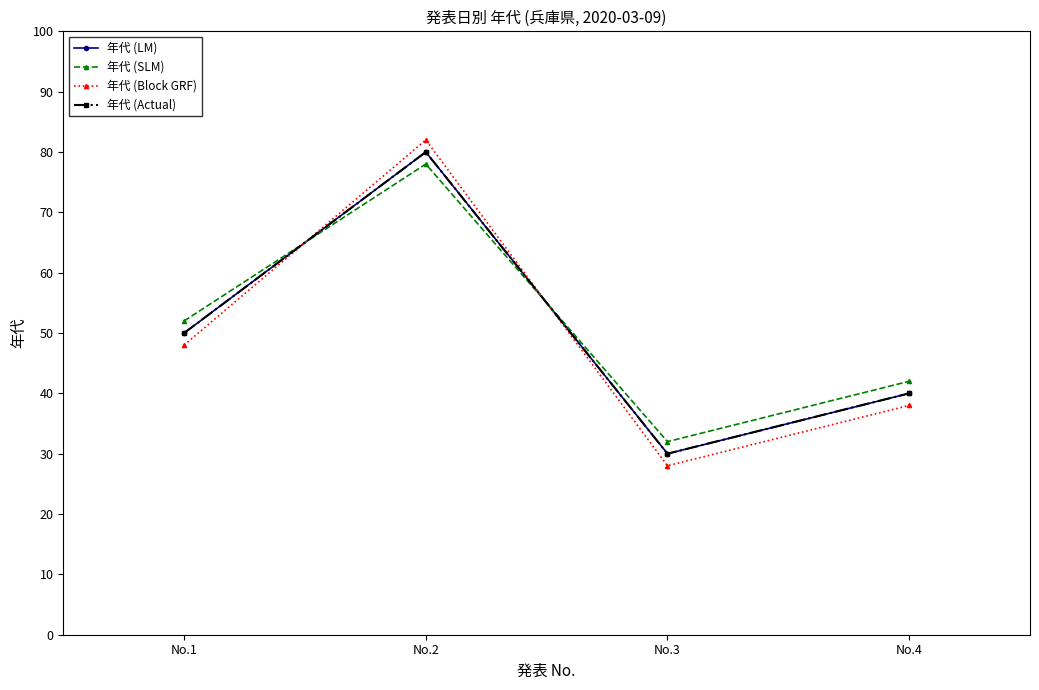

Reading left to right, transcribe all the data shown in this chart.

年代 (LM): No.1=50	No.2=80	No.3=30	No.4=40
年代 (SLM): No.1=52	No.2=78	No.3=32	No.4=42
年代 (Block GRF): No.1=48	No.2=82	No.3=28	No.4=38
年代 (Actual): No.1=50	No.2=80	No.3=30	No.4=40